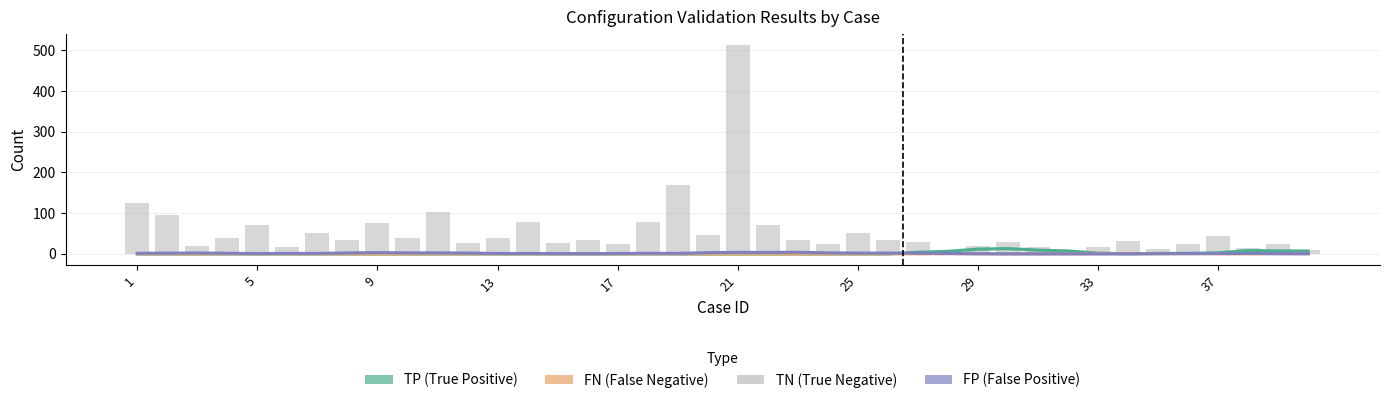

How many groups of bars are there?

40